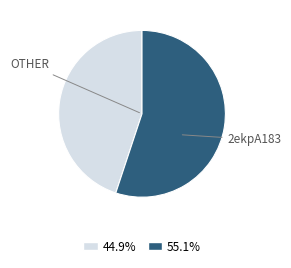

Is there a majority slice in this chart?

Yes